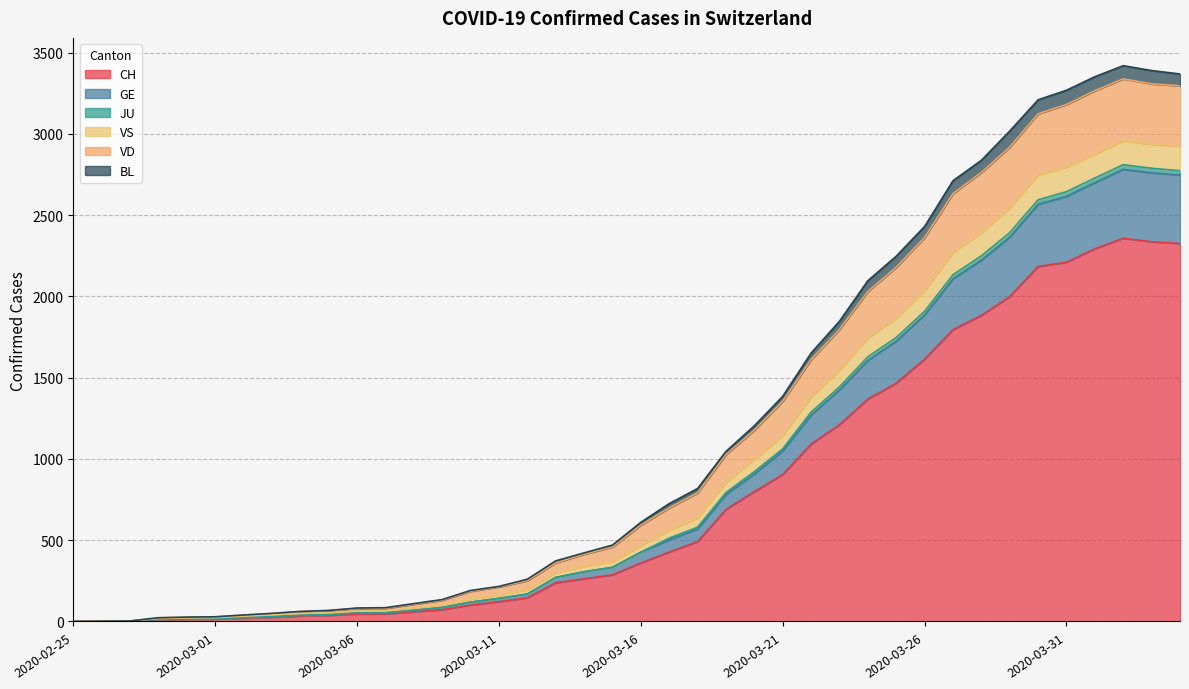

What is the maximum value shown in the chart?

3419